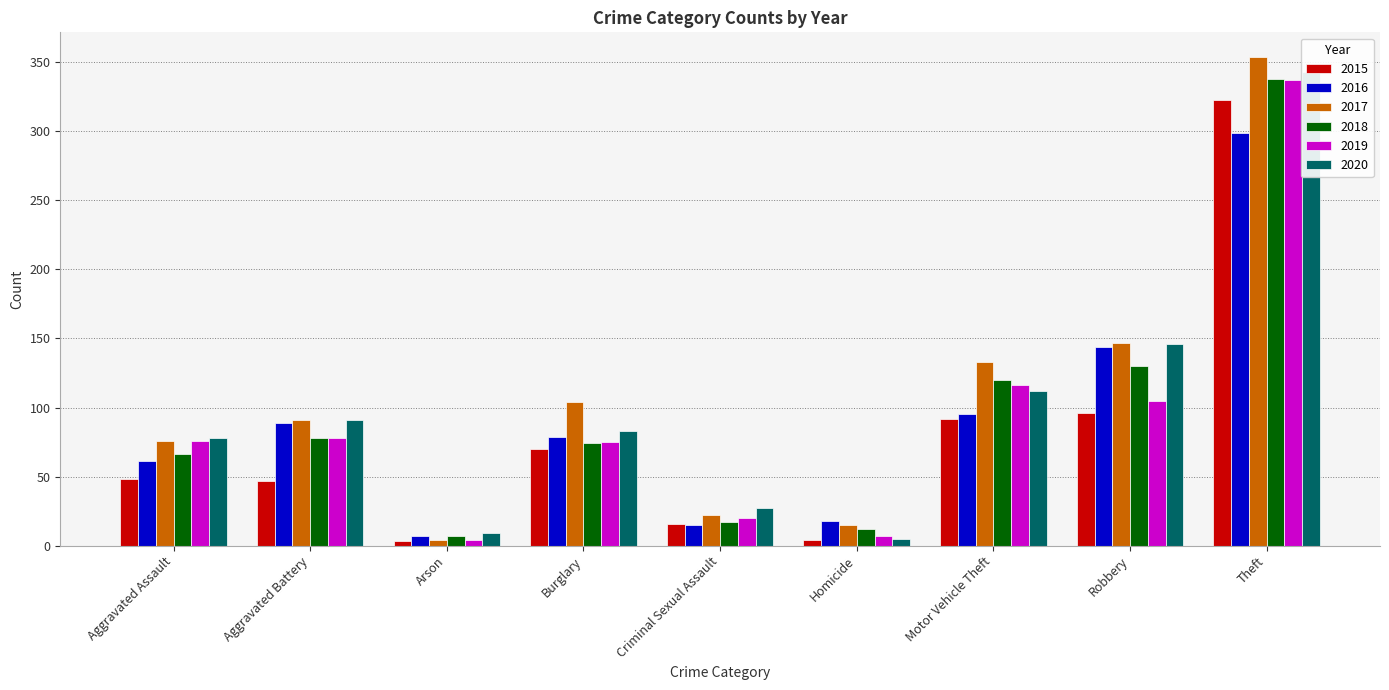

The value of 2017 at Criminal Sexual Assault is 22. True or false?

True